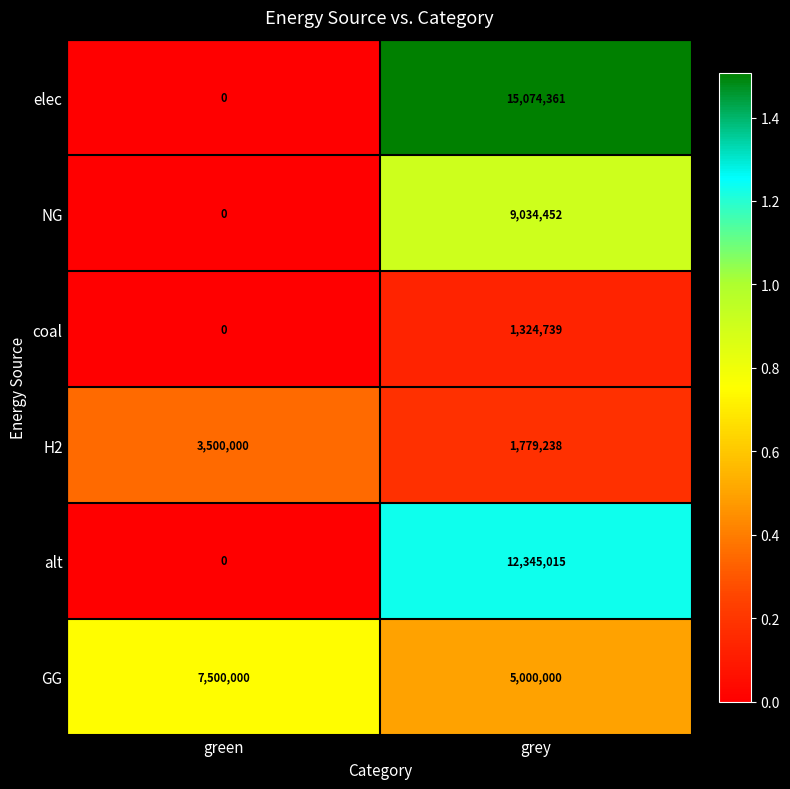

How many series are shown in this chart?

6